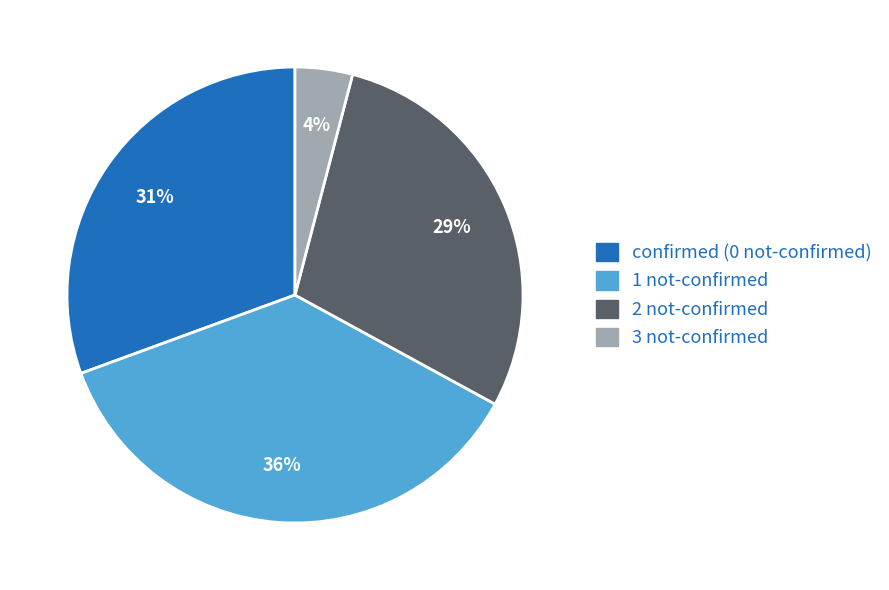

Is there any slice that represents more than half of the pie?

No